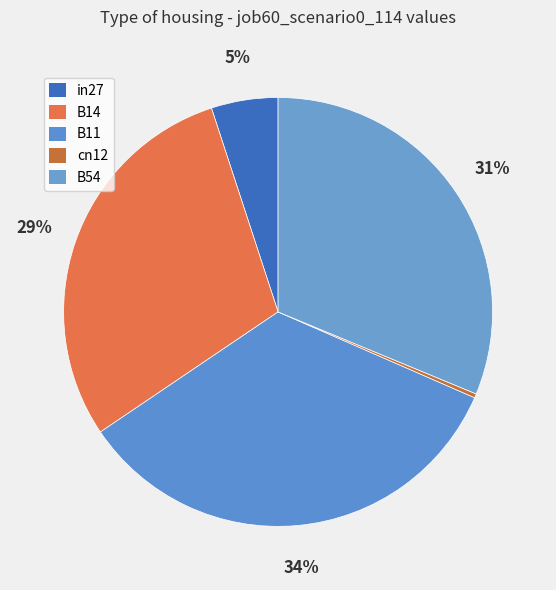

Is there a majority slice in this chart?

No